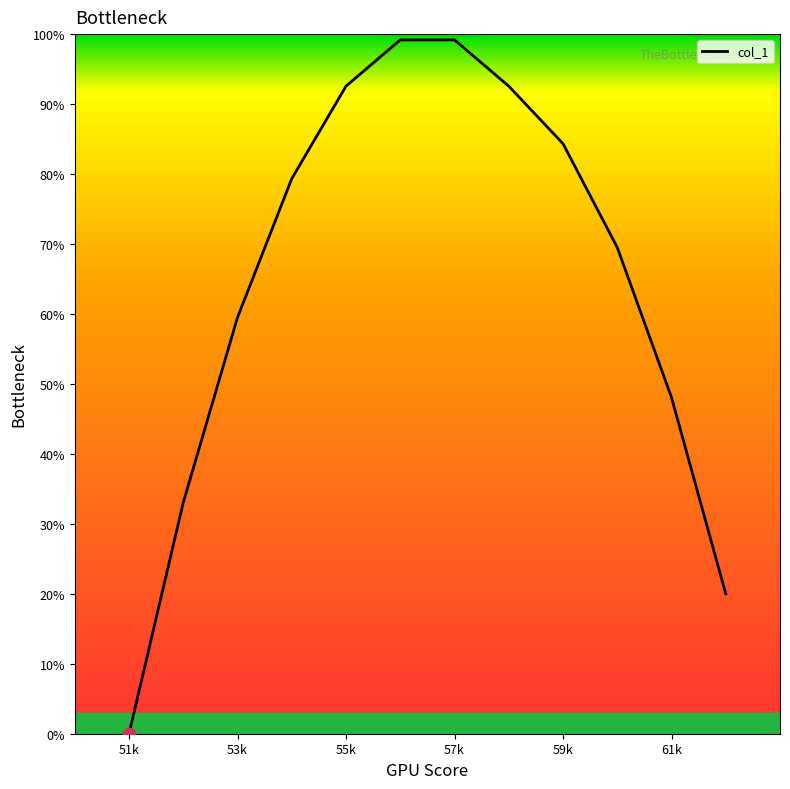

What is the greatest value displayed?

99.2